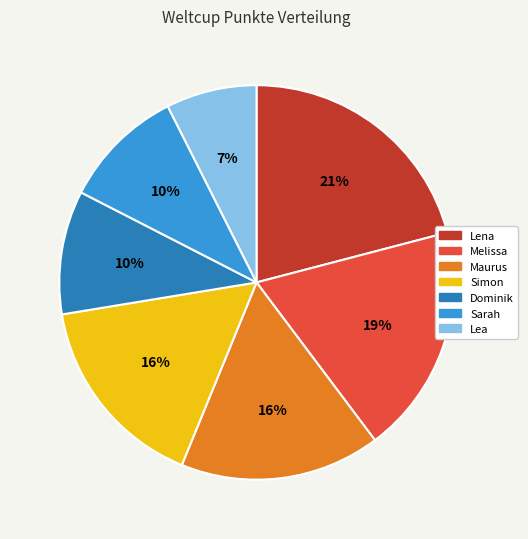

What is the smallest slice in the pie chart?

Lea